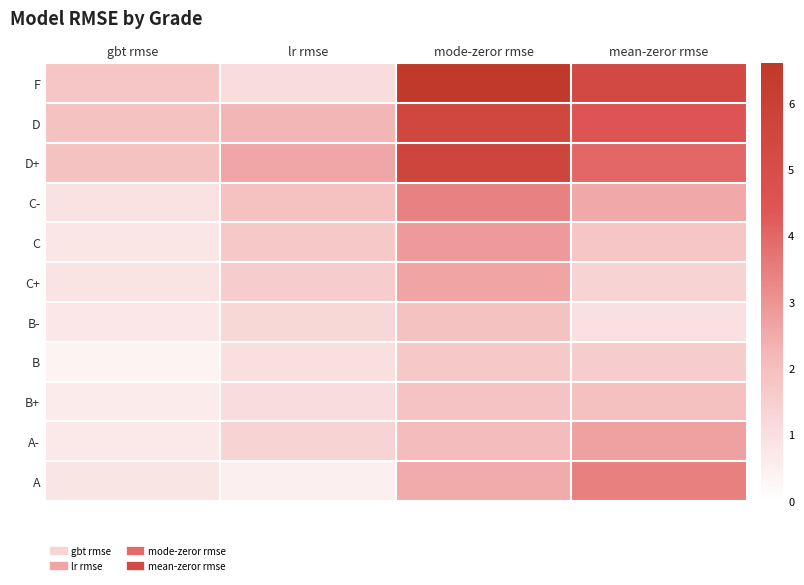

How many categories are shown in the chart?

4